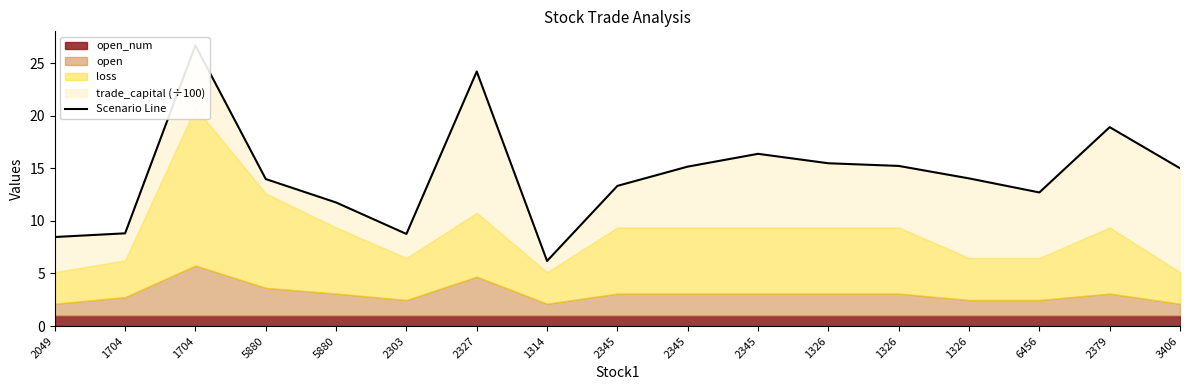

What value does the data have at 6456?

12.7